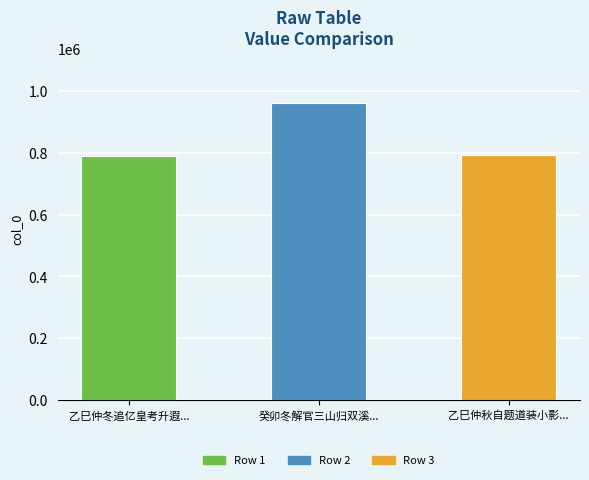

What is the ratio of the value at 乙巳仲冬追亿皇考升遐... to the value at 癸卯冬解官三山归双溪...?

0.8